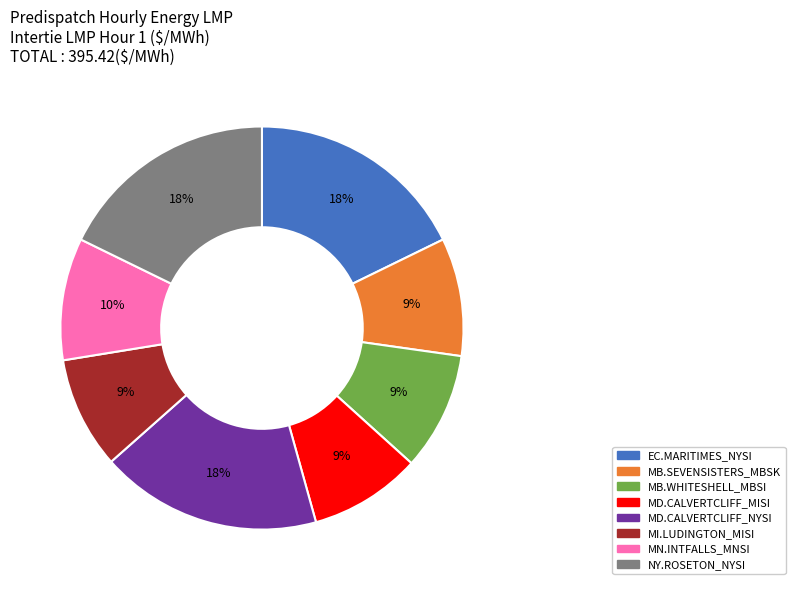

Does MD.CALVERTCLIFF_MISI account for over 50% of the chart?

No